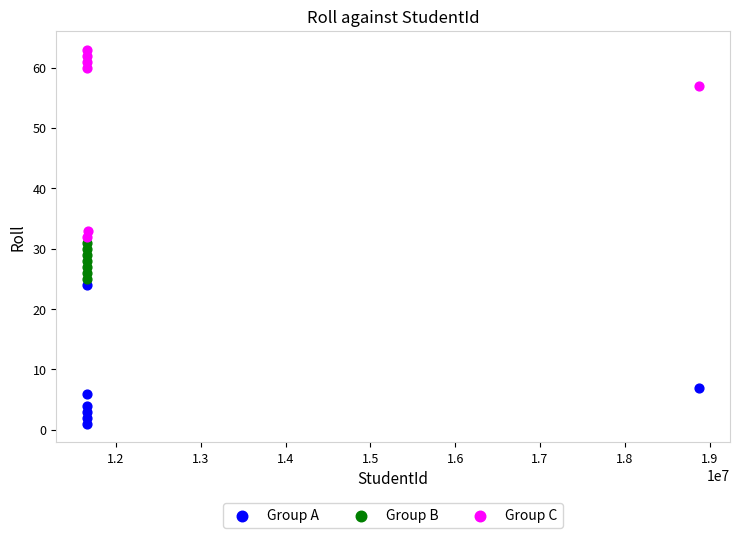

Which series has the largest Y range (max minus min)?

Group C